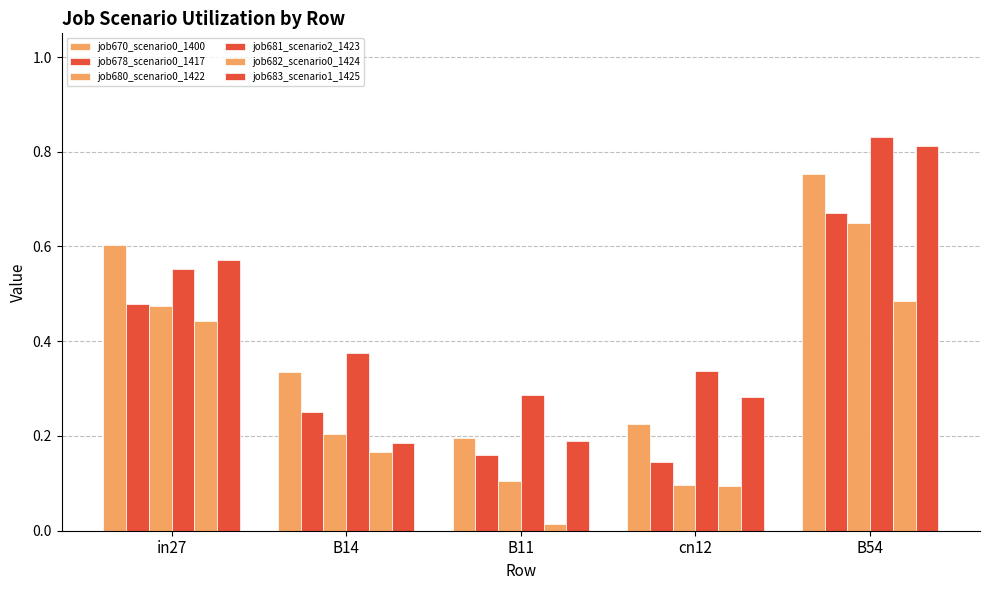

How many series are shown in this chart?

6